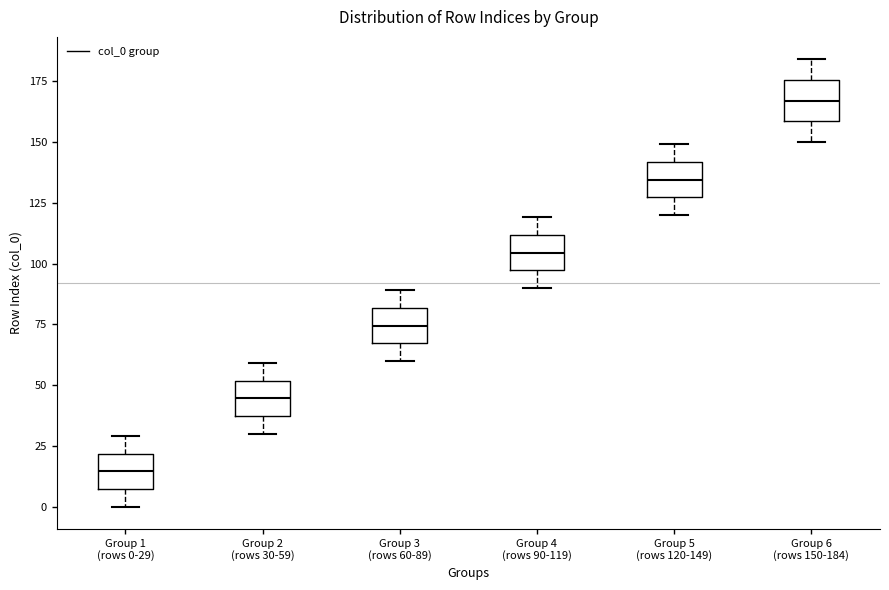

Reading left to right, read every box against the y-axis: the position of its median line, the range the box covers, and the ends of its whiskers. The values are not printed on the chart, so give them approximately, as read against the axis.

Group 1 (rows 0-29): median 15, box 5 to 20, whiskers 0 to 30
Group 2 (rows 30-59): median 45, box 35 to 50, whiskers 30 to 60
Group 3 (rows 60-89): median 75, box 65 to 80, whiskers 60 to 90
Group 4 (rows 90-119): median 105, box 95 to 110, whiskers 90 to 120
Group 5 (rows 120-149): median 135, box 125 to 140, whiskers 120 to 150
Group 6 (rows 150-184): median 165, box 160 to 175, whiskers 150 to 185